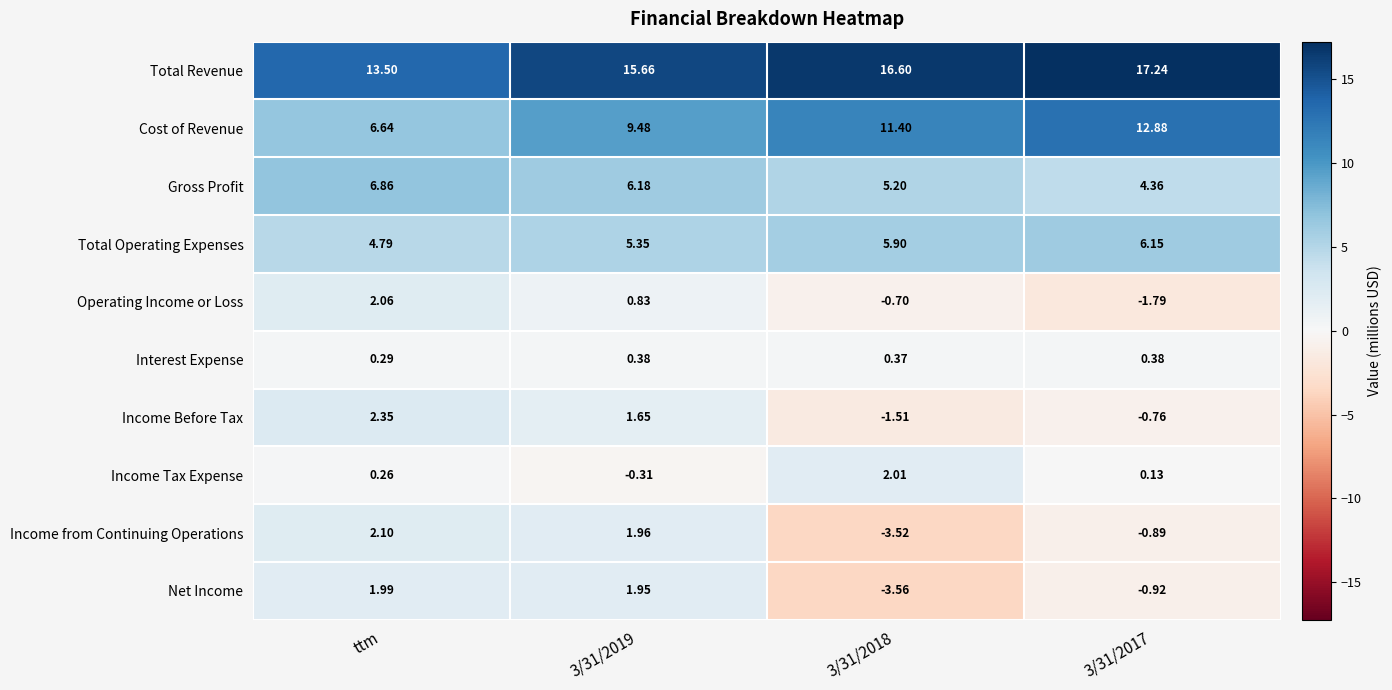

Count the number of data series in this chart.

10